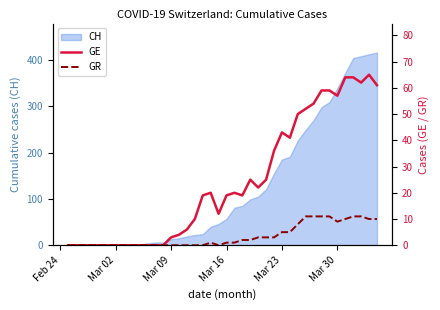

What is the highest value of the CH series?

416